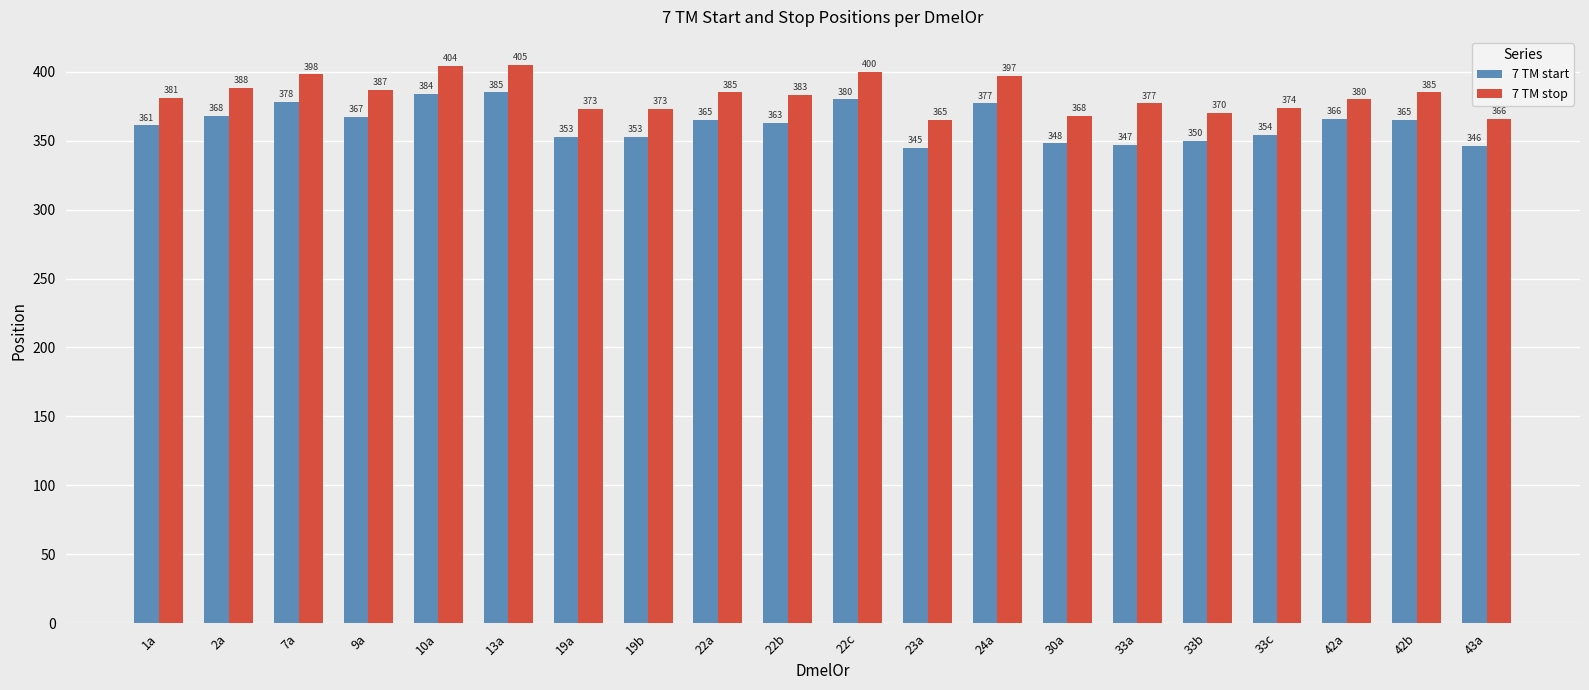

How many categories are shown in the chart?

20